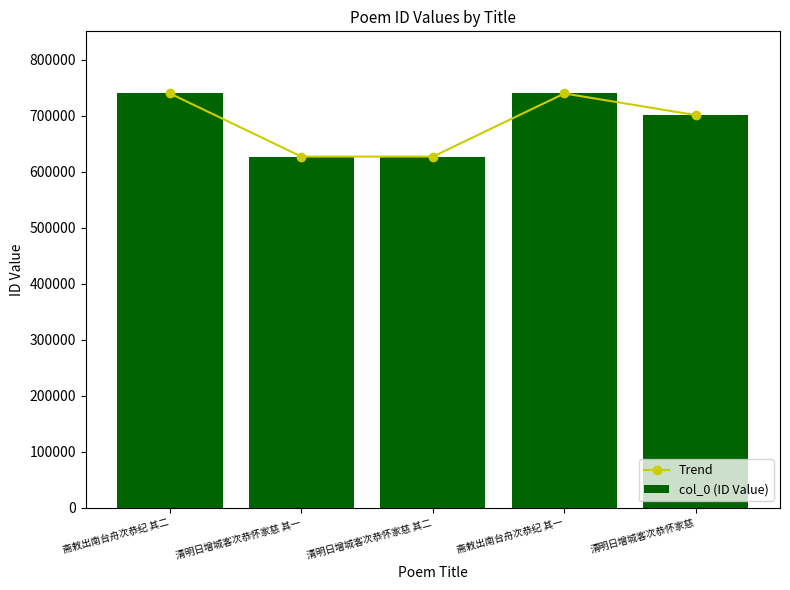

What is the label of the 5th bar from the right?

斋敕出南台舟次恭纪 其二